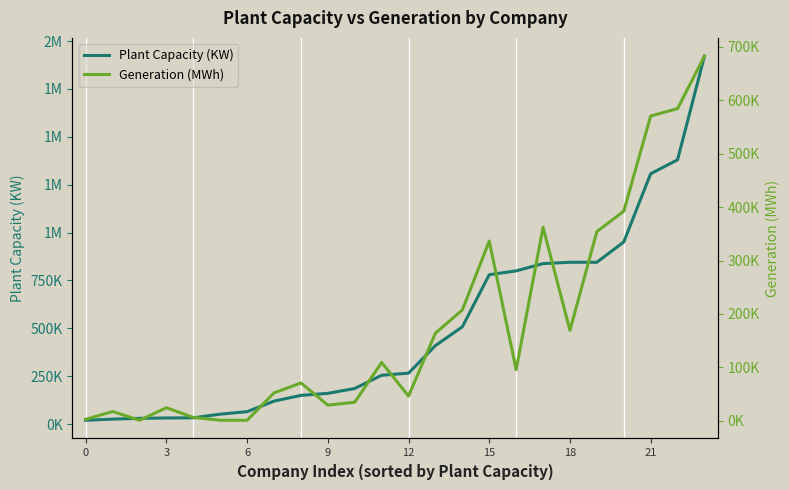

True or false: Generation (MWh) and Plant Capacity (KW) cross at least once.

False